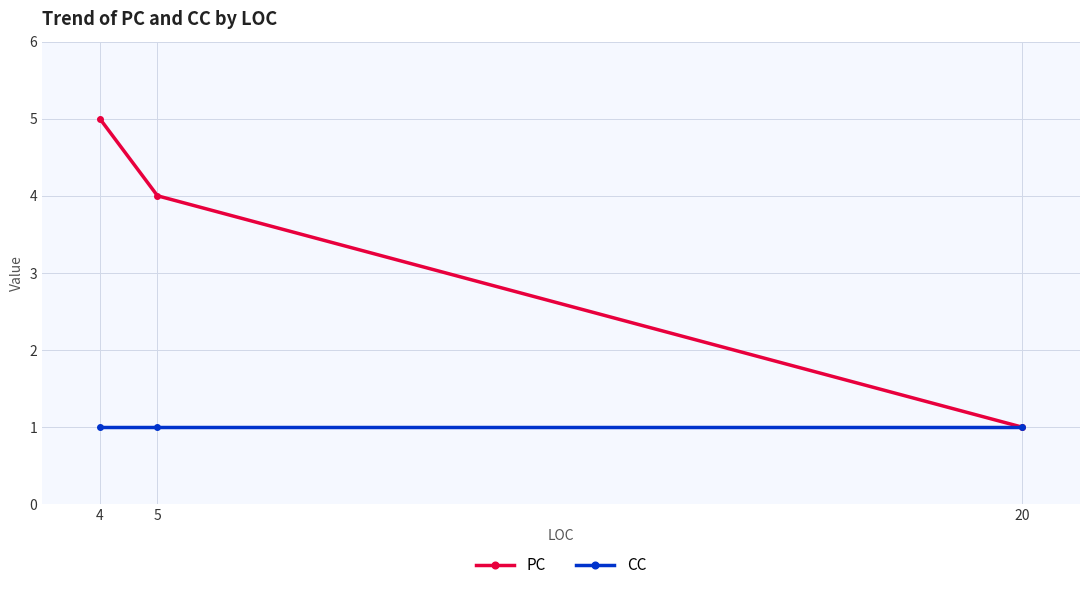

How many lines are shown in the chart?

2